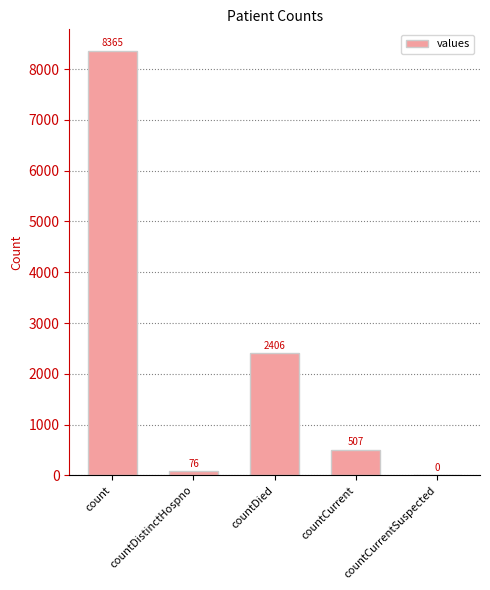

Where is the data nearest to the value 4182?

countDied